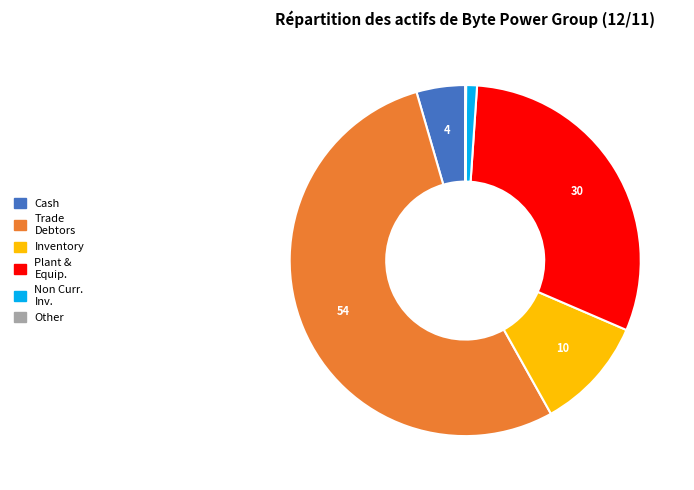

Is there any slice that represents more than half of the pie?

Yes